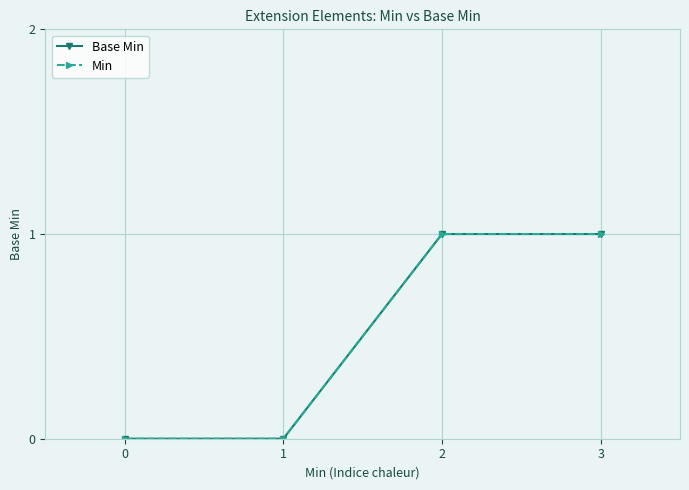

Is the value of Min at 3 greater than the value of Base Min at 1?

Yes